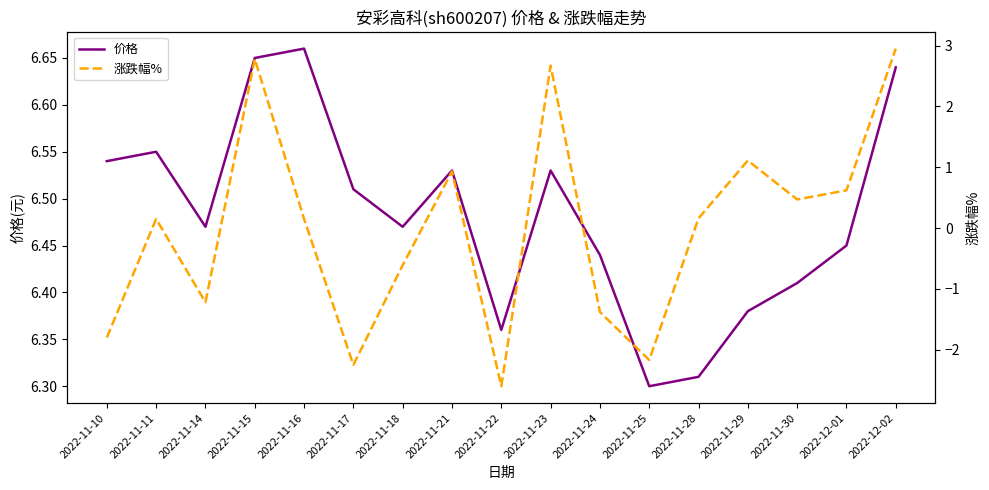

What value does the 涨跌幅% series have at 2022-11-21?

0.9